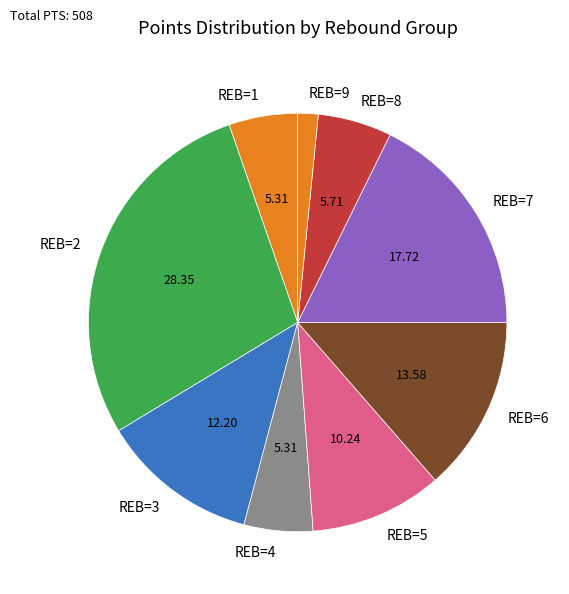

Is there any slice that represents more than half of the pie?

No